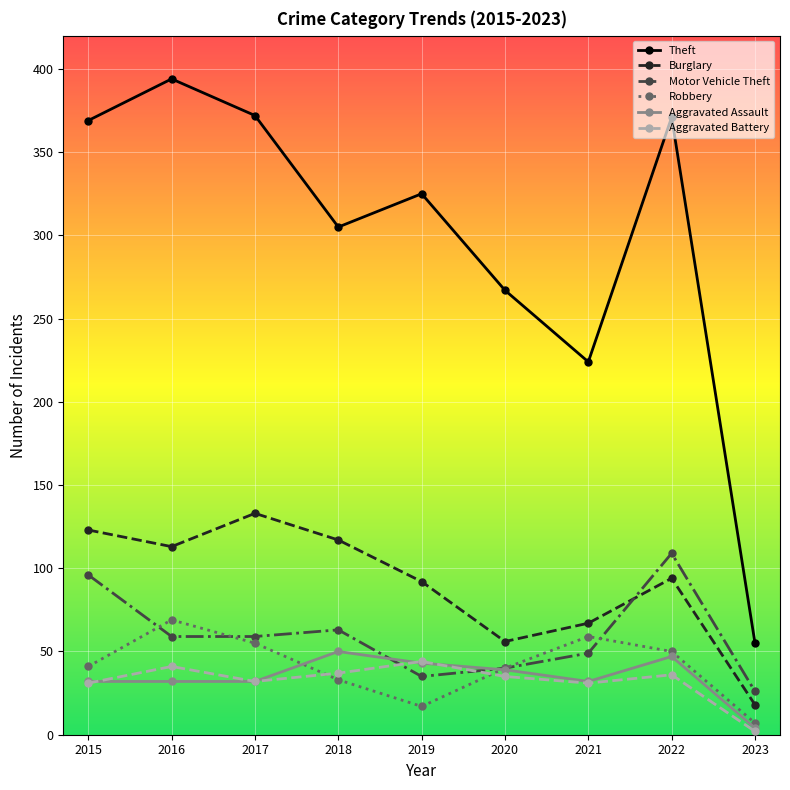

How many data points does each series have?

9